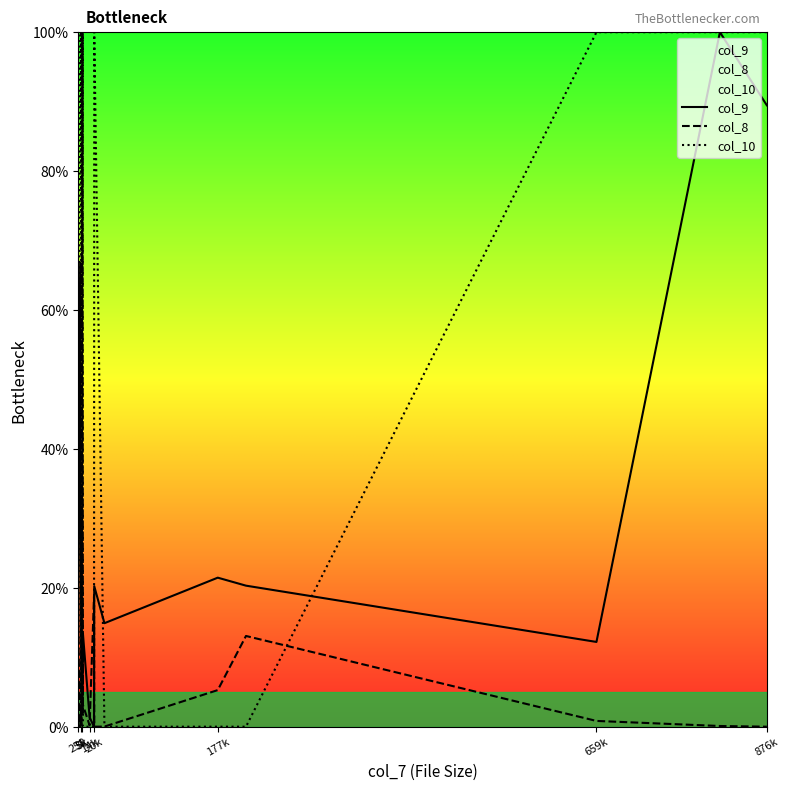

Is it true that col_8 equals 40.7 at 20k?

False